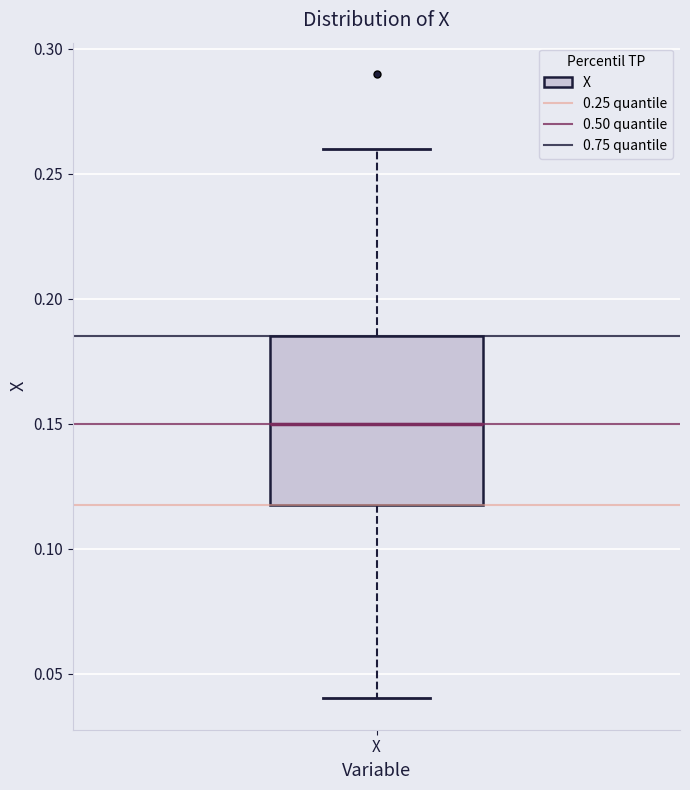

Read this box plot against the y-axis: the position of the median line, the range covered by the box, and the ends of both whiskers. The values are not printed on the chart, so give them approximately, as read against the axis.

median 0.150, box 0.120 to 0.185, whiskers 0.040 to 0.260